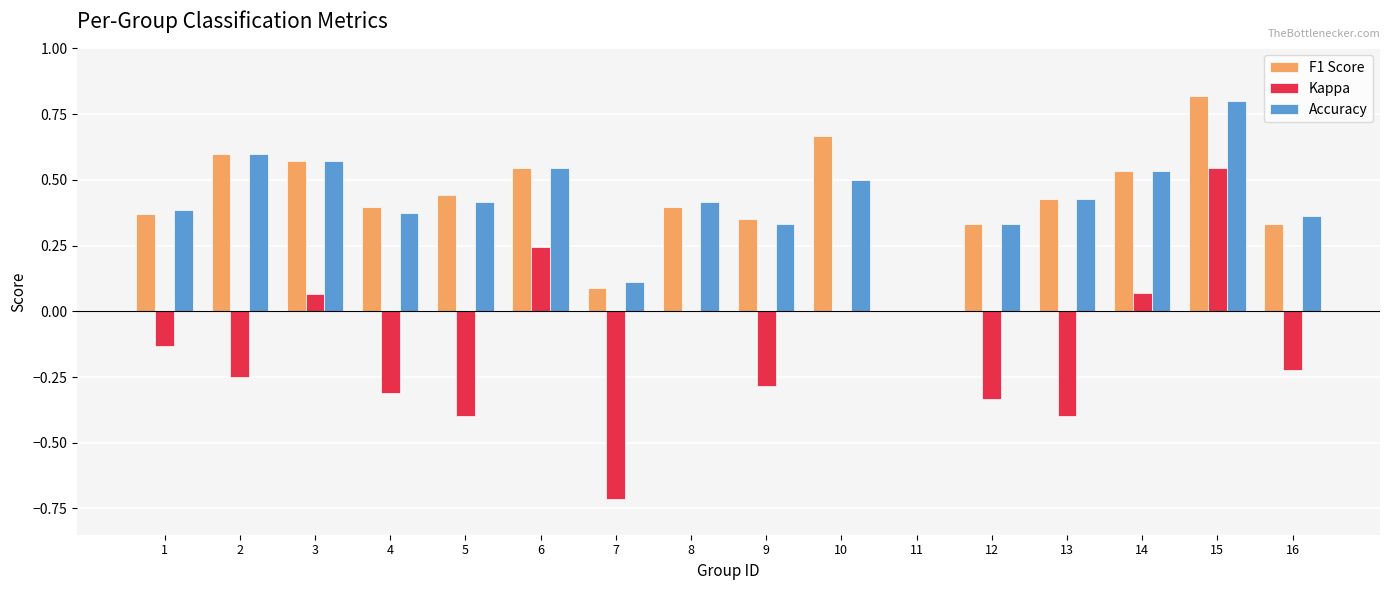

True or false: Kappa has a value of -0.7 at 7.

True